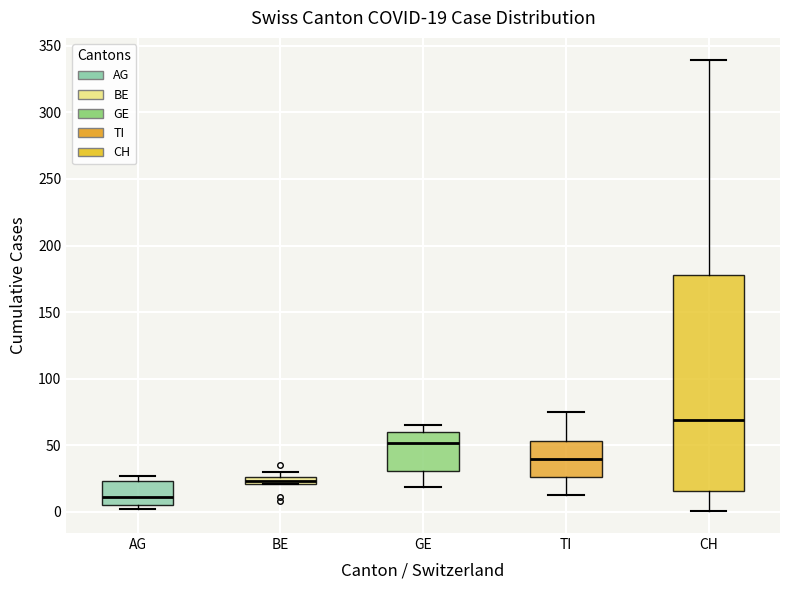

Which box has the lowest median line?

AG